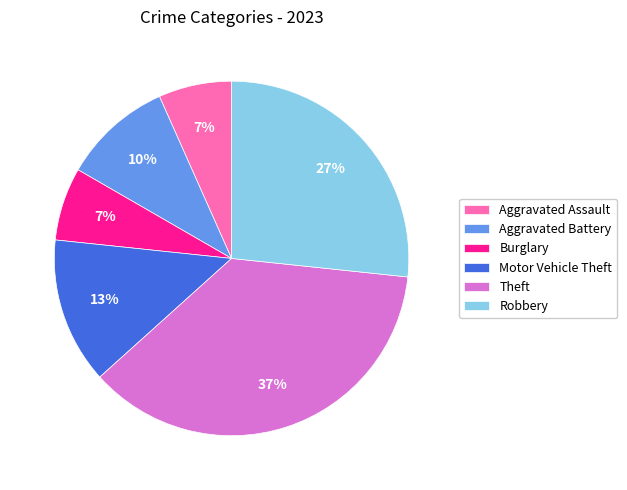

True or false: Robbery accounts for 13% of the total.

False